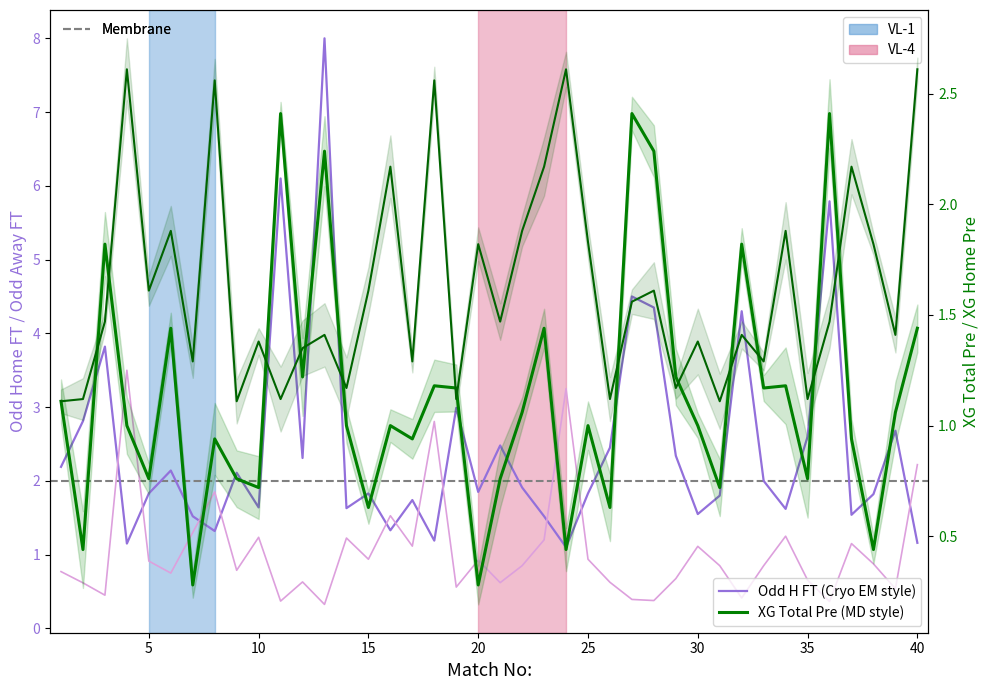

What is the minimum value for XG Total Pre (MD style)?

0.3